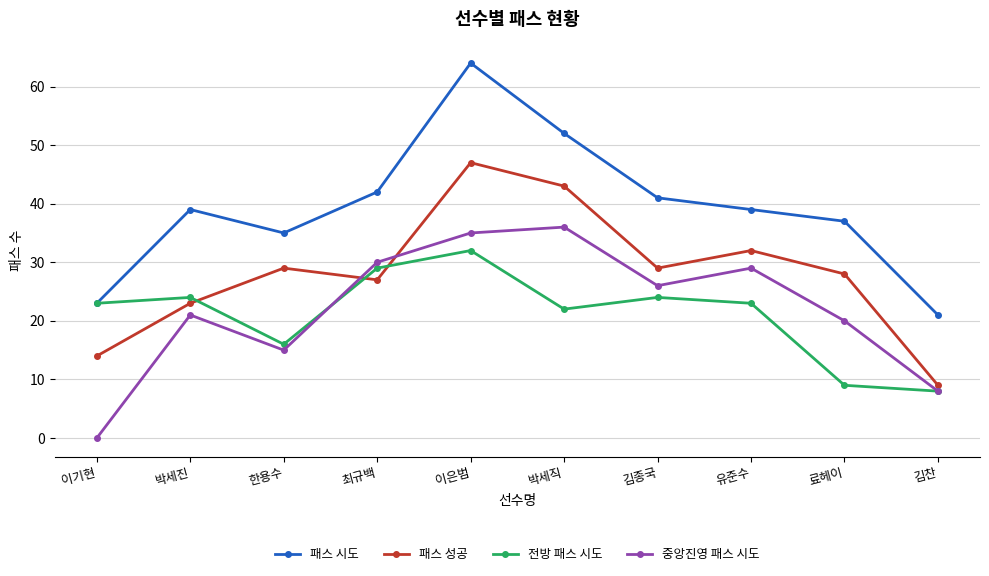

At how many categories does at least one series exceed 51?

2